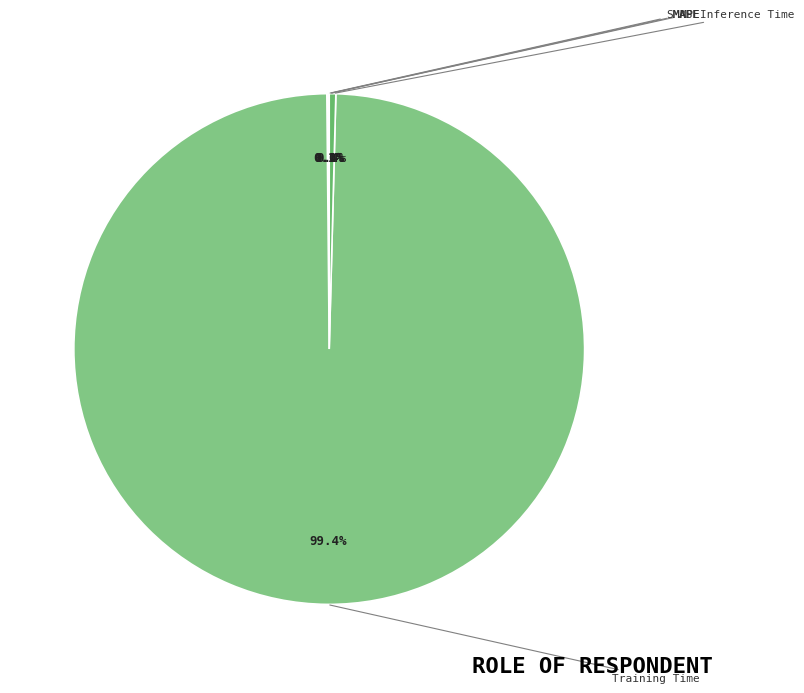

To the nearest percent, what is the difference between the largest and smallest slice percentages?

99%